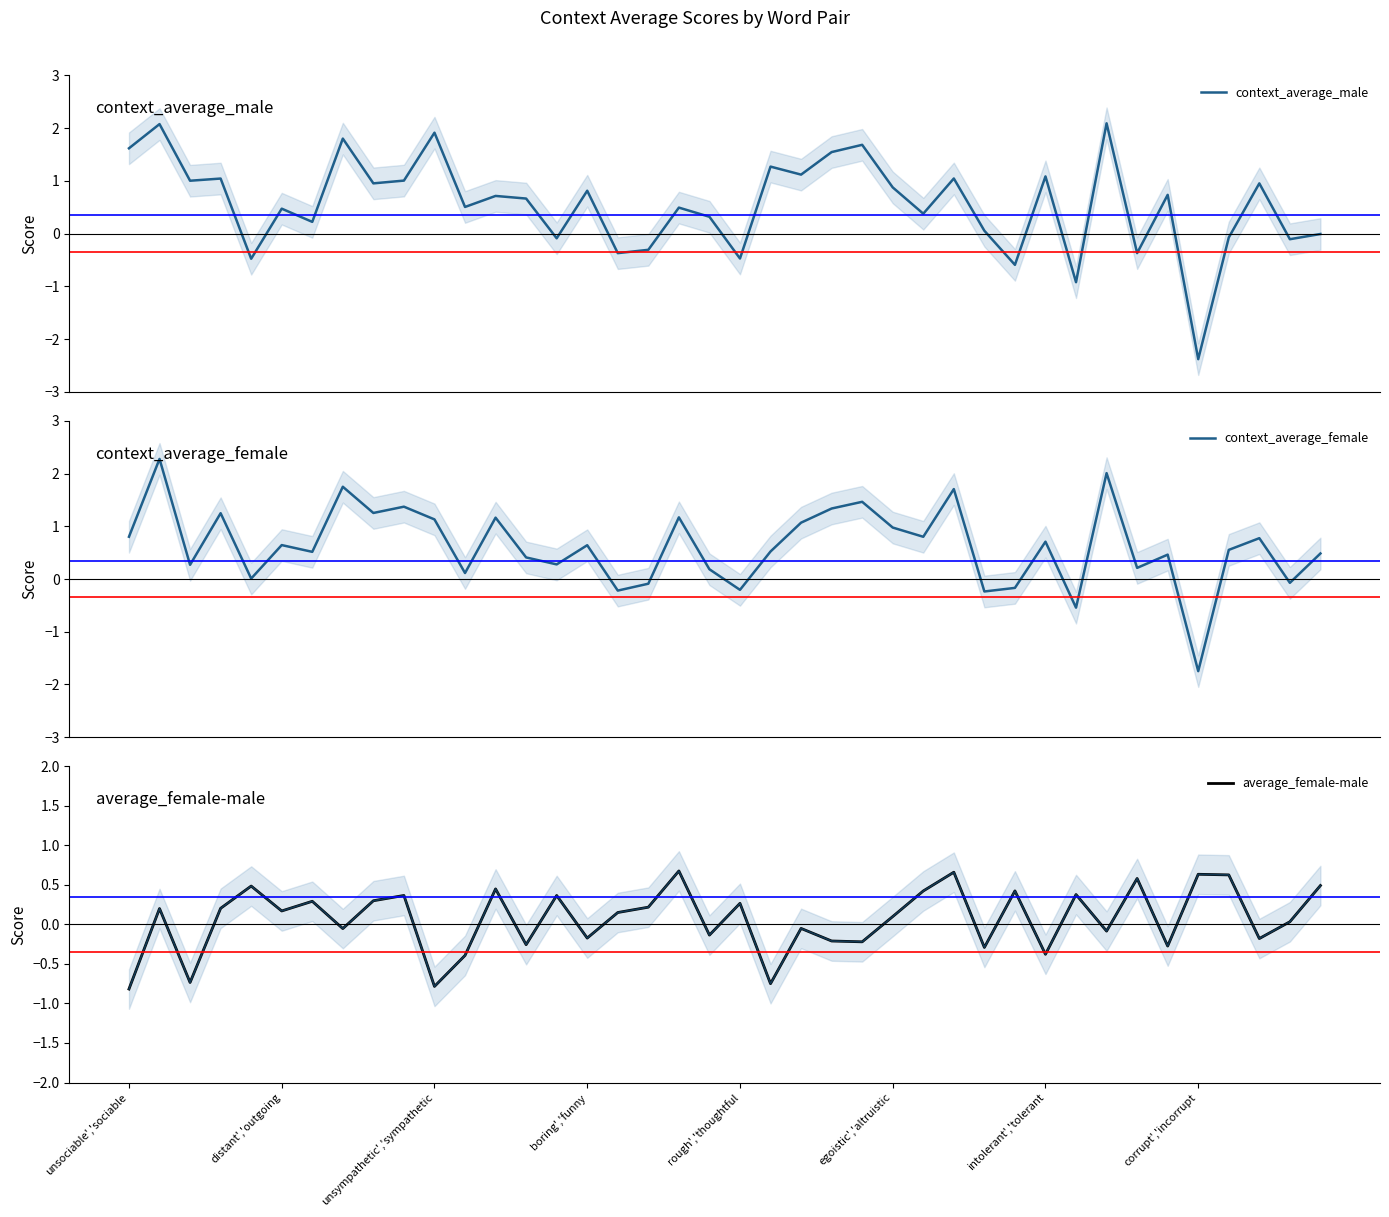

What is the lowest value of the average_female-male series?

-0.8